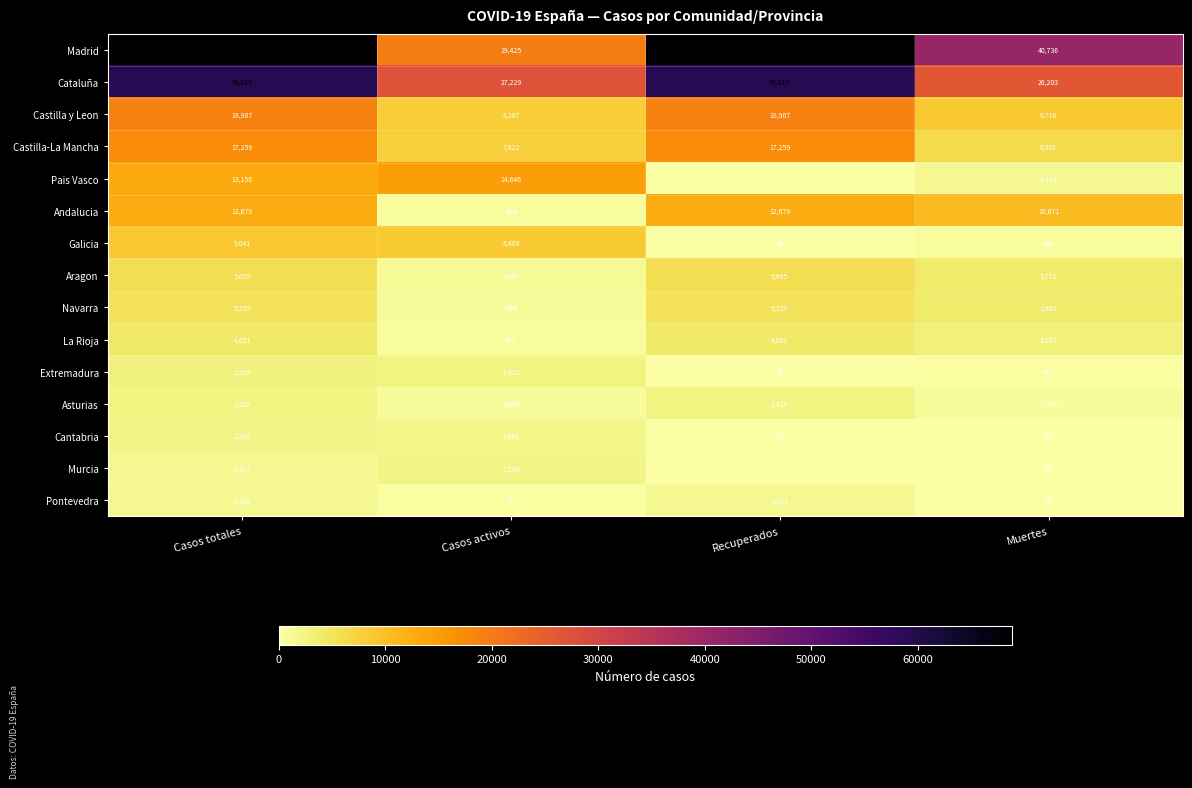

Which series changed the most between Casos totales and Muertes?

Cataluña